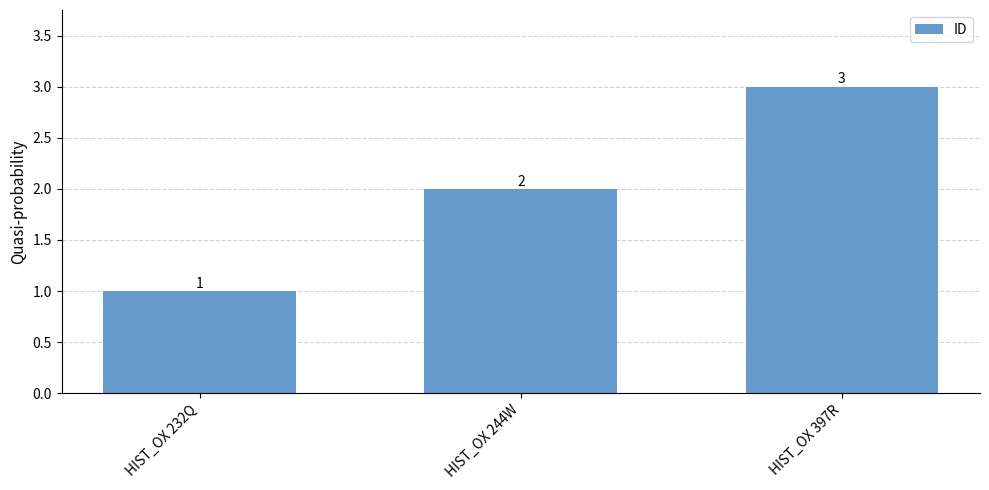

What is the label of the 2nd bar from the left?

HIST_OX 244W